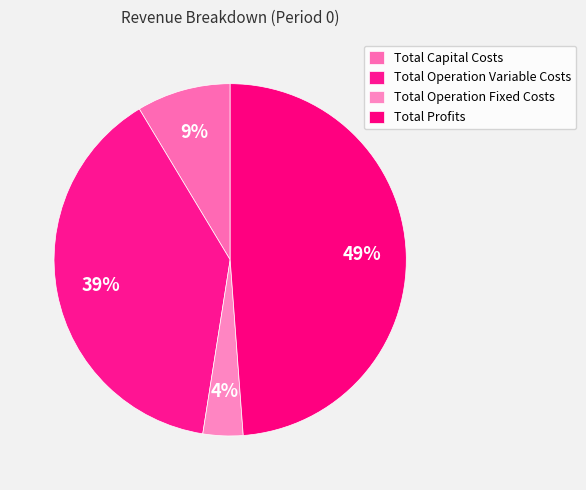

How many segments does this pie chart have?

4